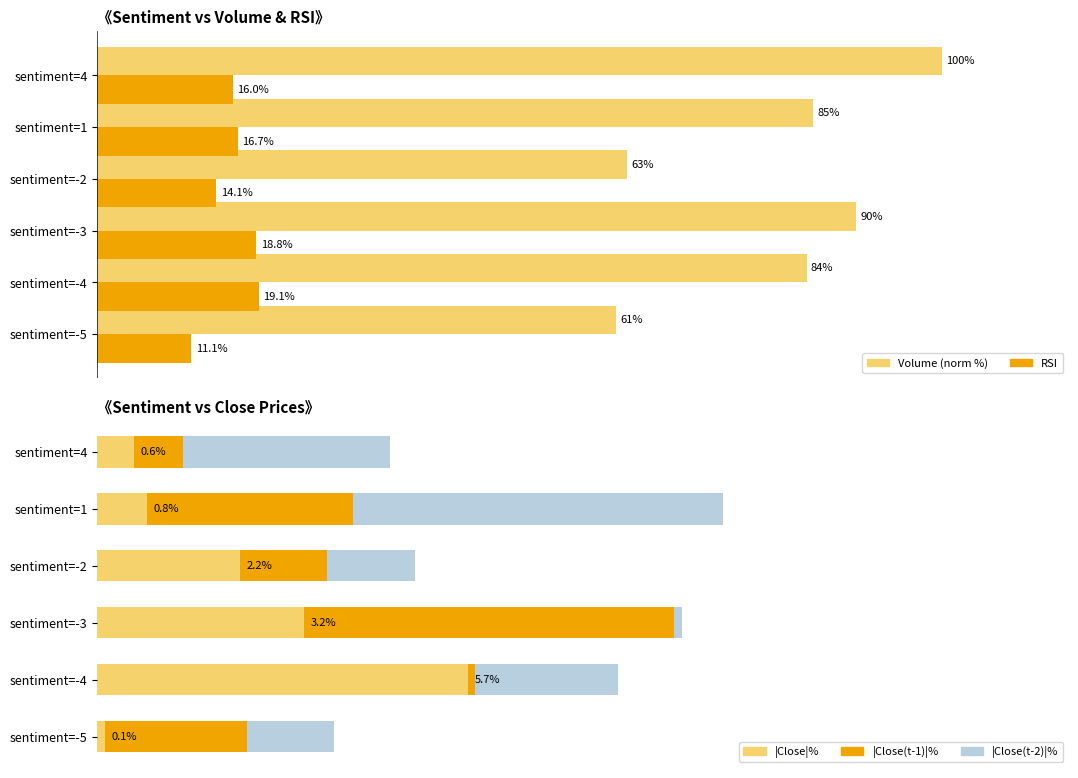

Is the value of Close(t-1) at 80 greater than the value of Close at 0?

Yes